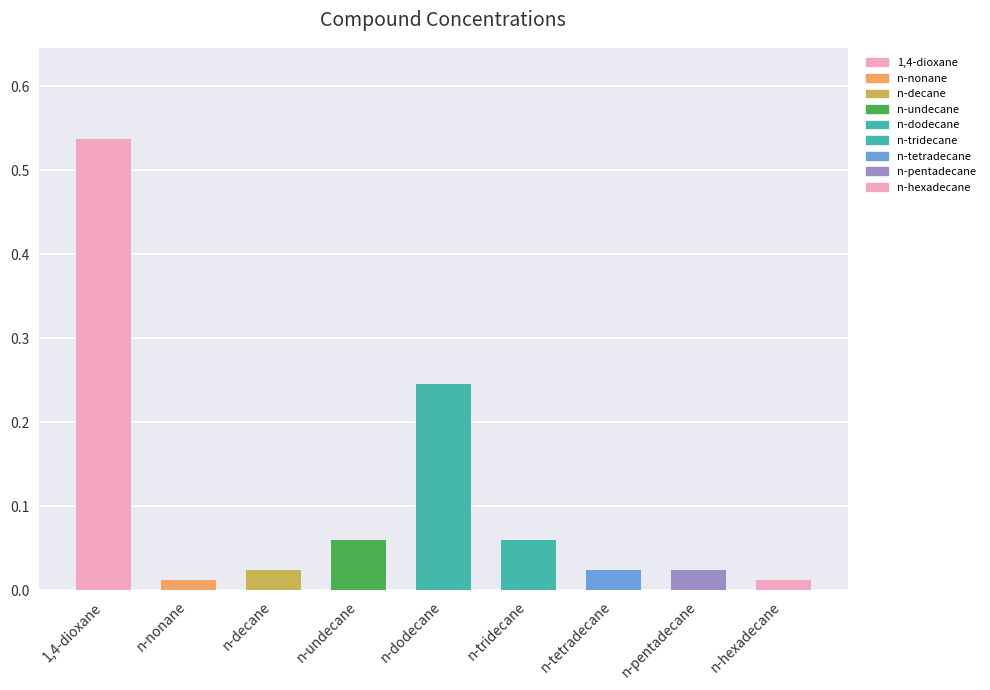

Between n-nonane and n-undecane, which is larger?

n-undecane